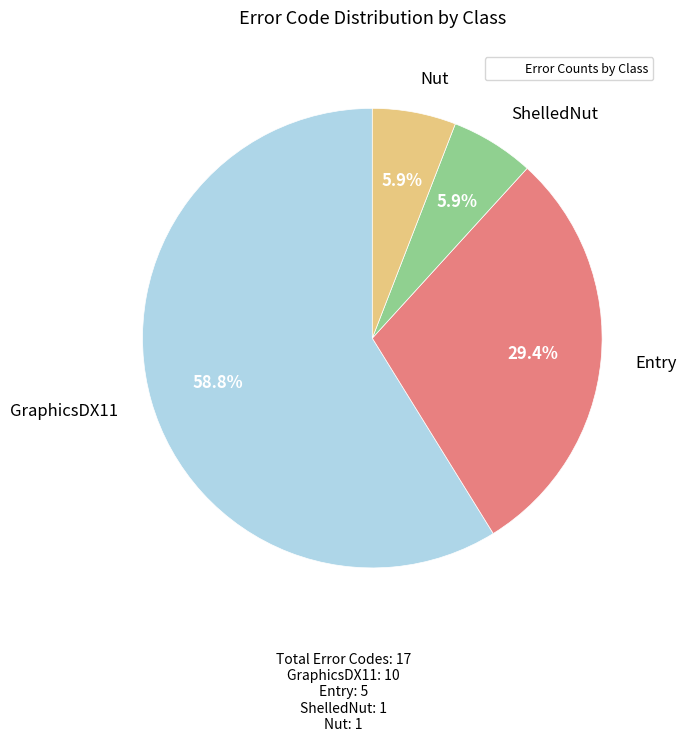

Is there a majority slice in this chart?

Yes